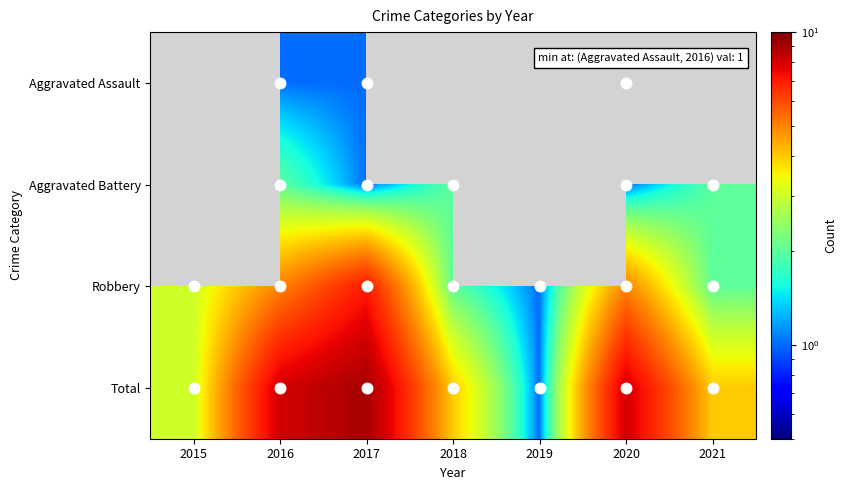

The value of Total at 2019 is 1.0. True or false?

True